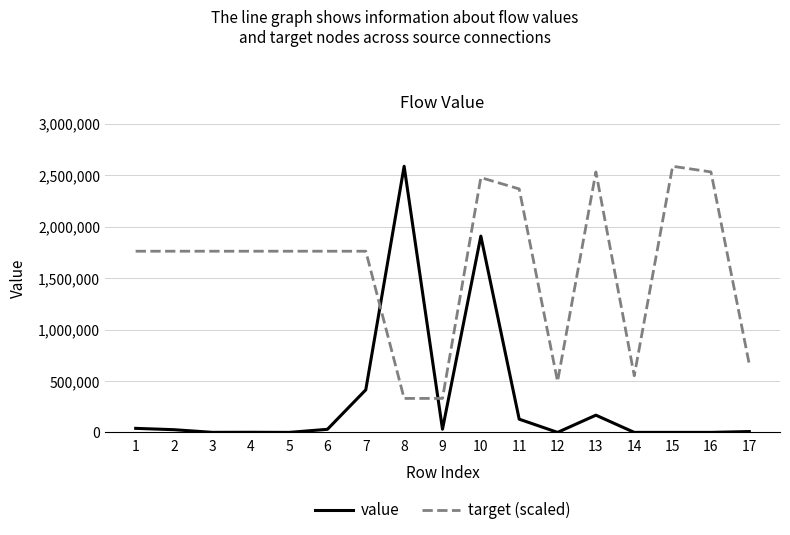

What is the maximum value shown in the chart?

2587870.0